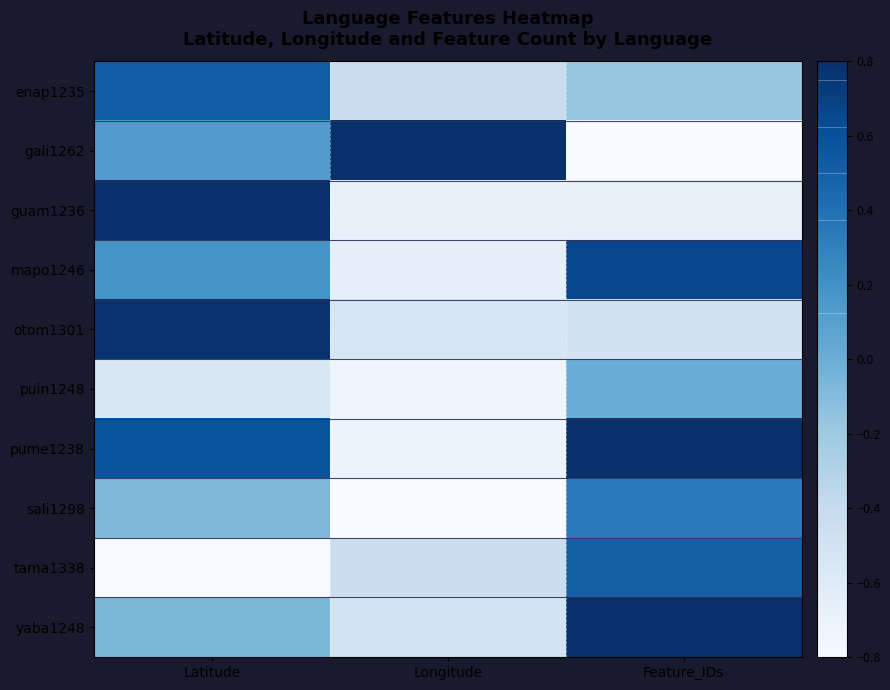

Reading left to right, transcribe all the data shown in this chart.

enap1235: Latitude=0.5	Longitude=-0.4	Feature_IDs=-0.2
gali1262: Latitude=0.1	Longitude=1.0	Feature_IDs=-1.0
guam1236: Latitude=1.0	Longitude=-0.7	Feature_IDs=-0.7
mapo1246: Latitude=0.2	Longitude=-0.7	Feature_IDs=0.7
otom1301: Latitude=0.8	Longitude=-0.5	Feature_IDs=-0.5
puin1248: Latitude=-0.6	Longitude=-0.7	Feature_IDs=0.0
pume1238: Latitude=0.6	Longitude=-0.7	Feature_IDs=1.0
sali1298: Latitude=-0.1	Longitude=-1.0	Feature_IDs=0.3
tama1338: Latitude=-1.0	Longitude=-0.4	Feature_IDs=0.5
yaba1248: Latitude=-0.1	Longitude=-0.5	Feature_IDs=0.8